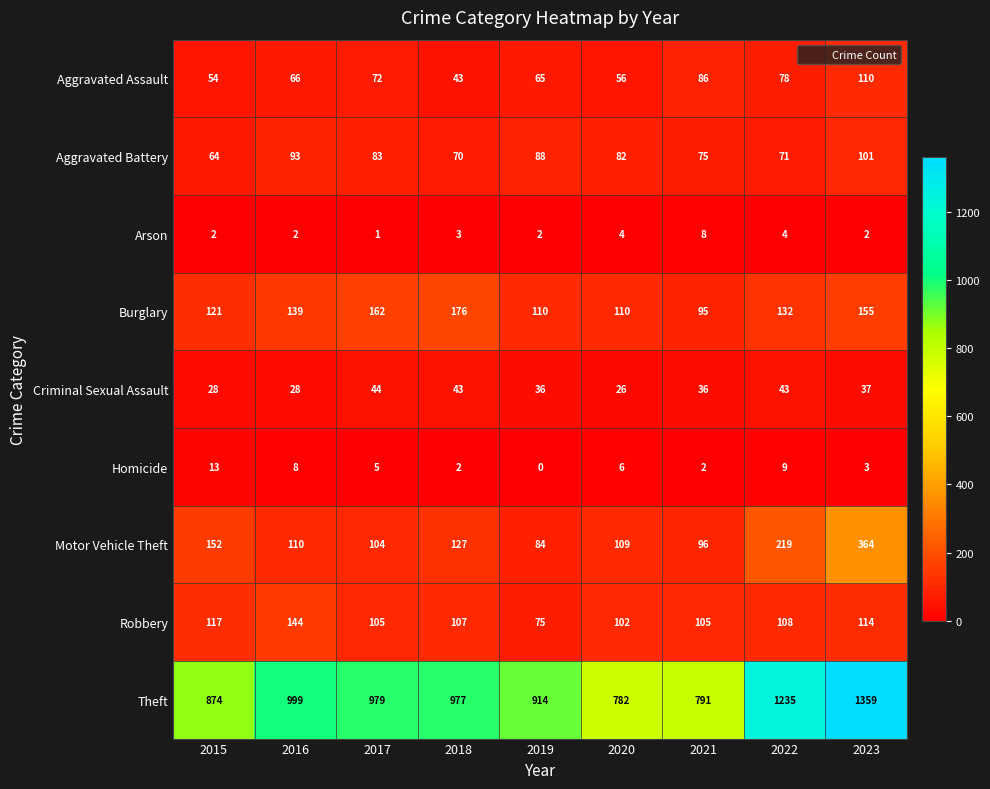

What is the difference between the maximum and minimum values in the Burglary series?

81